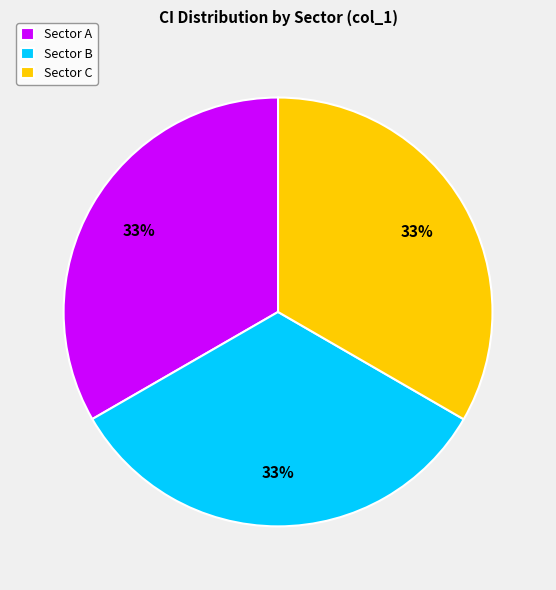

Do Sector A and Sector C together represent more than half of the pie?

Yes